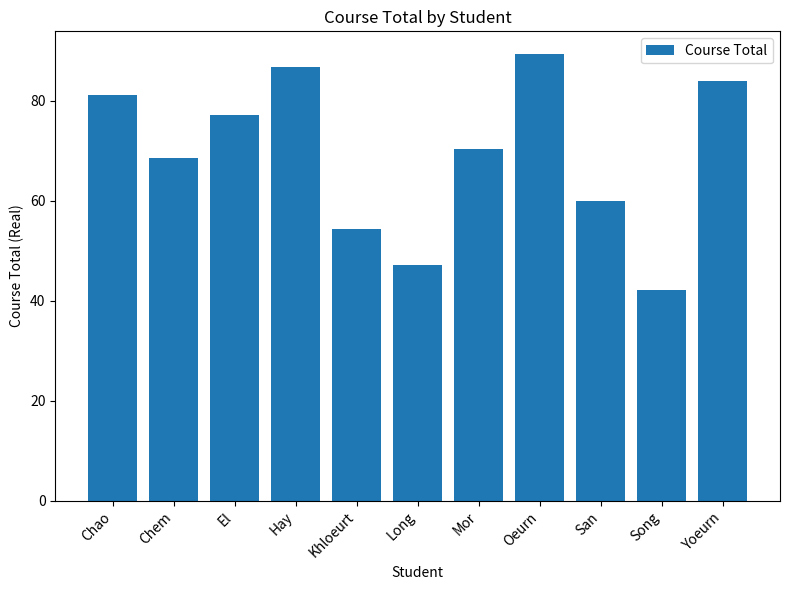

What is the value of the 11th bar from the left?

84.0